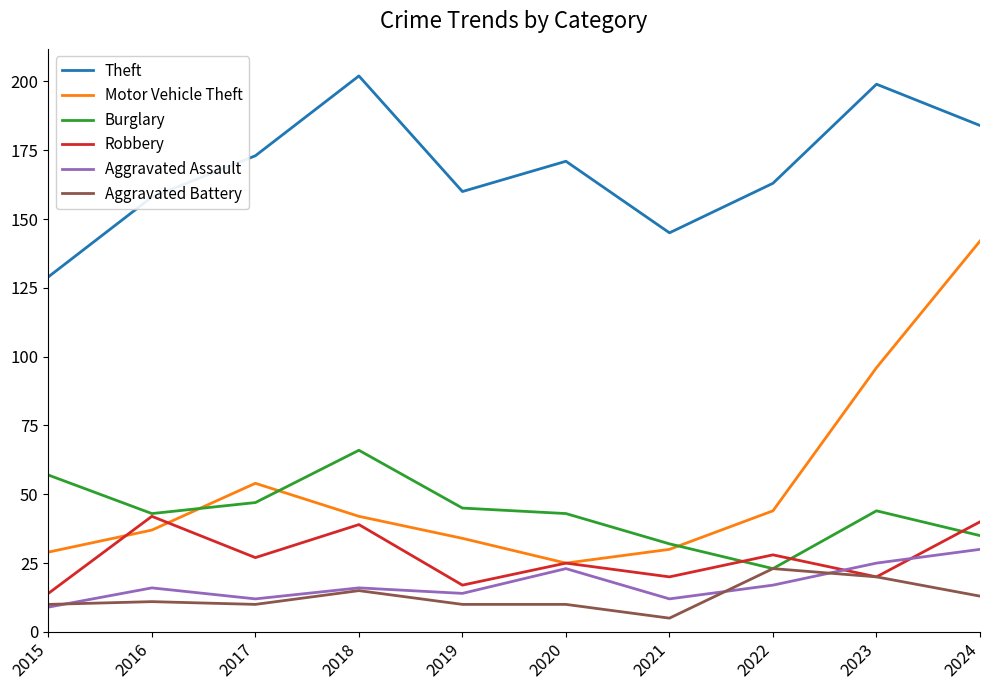

What is the average value of the Aggravated Battery series?

13